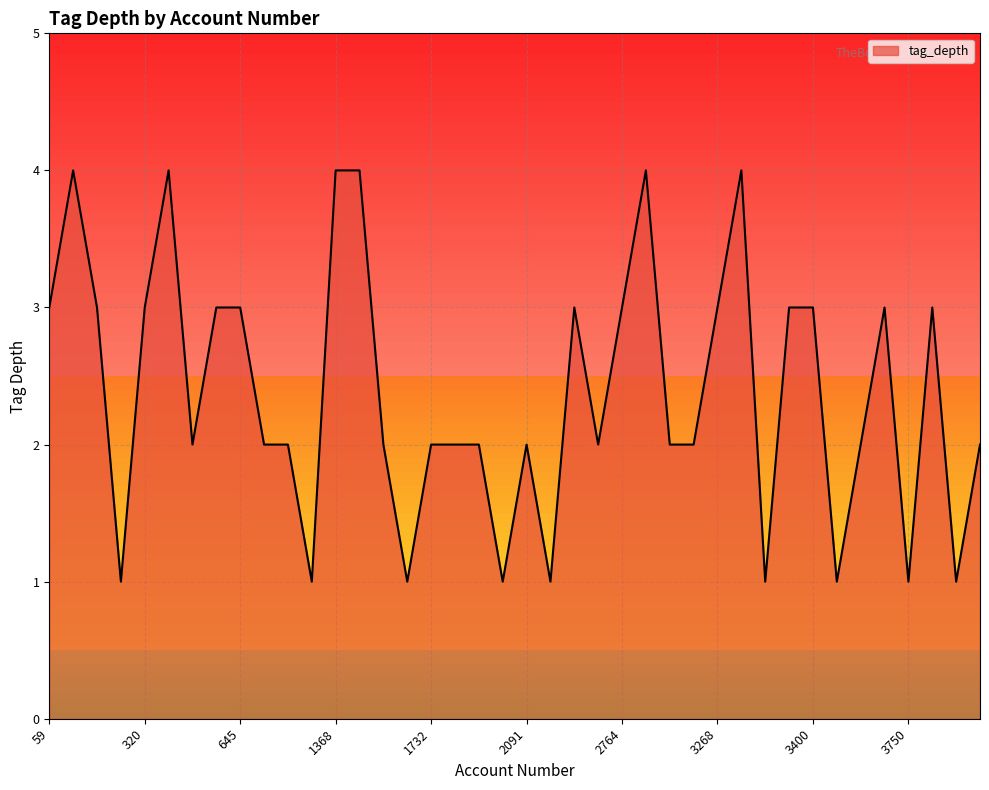

What is the difference between the maximum and minimum values?

3